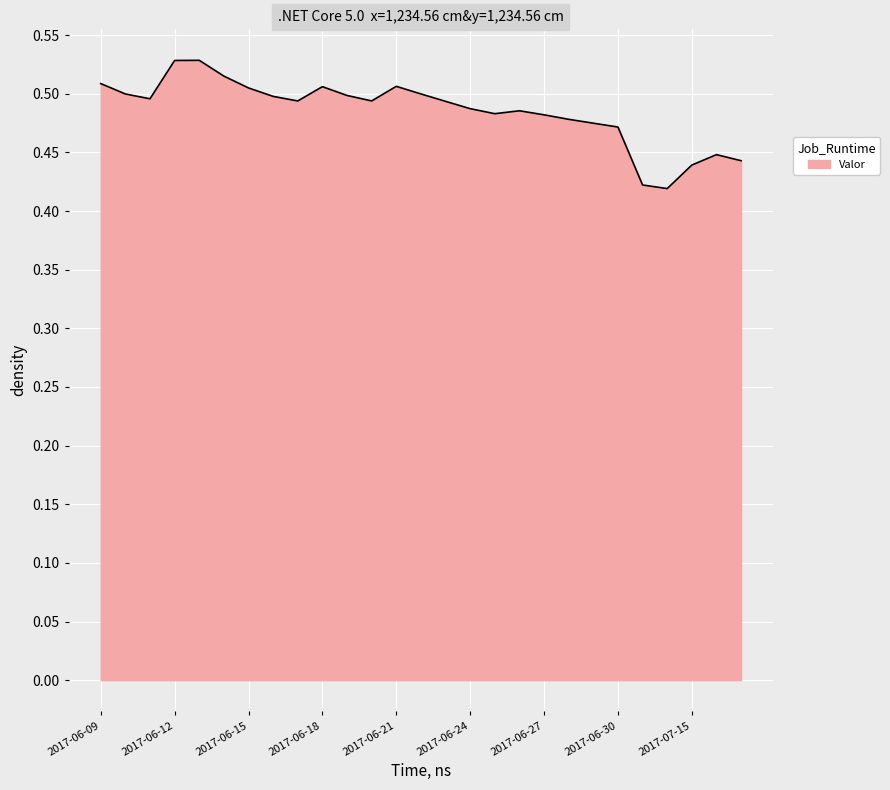

How many points are higher than both their immediate neighbors (excluding endpoints)?

5